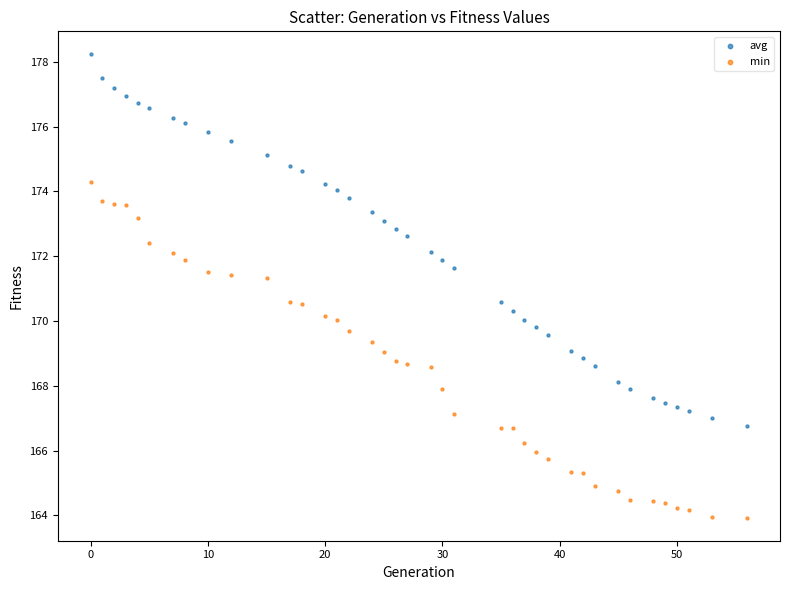

Which series contains the lowest Y value?

min